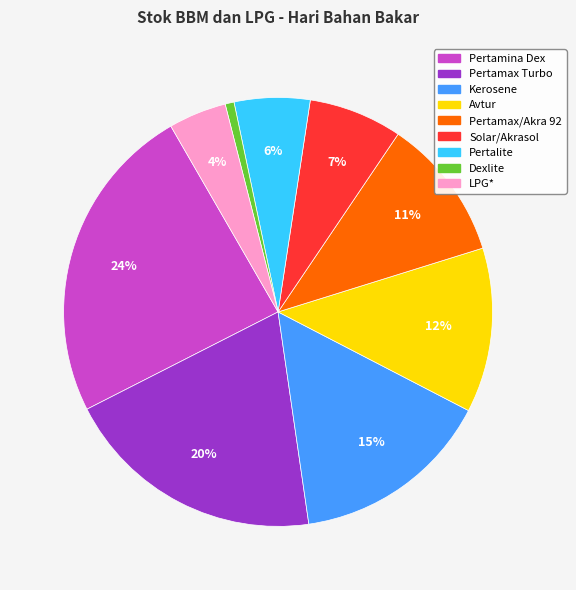

Which has a higher value, LPG* or Solar/Akrasol?

Solar/Akrasol